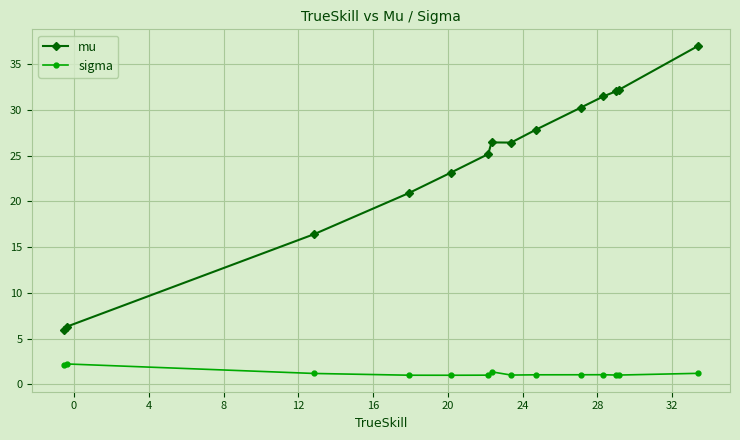

Rank the series by their average value, from highest to lowest.

mu, sigma